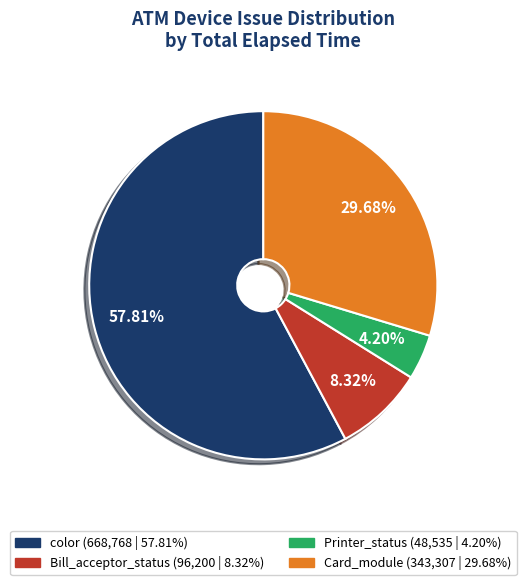

Is there a majority slice in this chart?

Yes